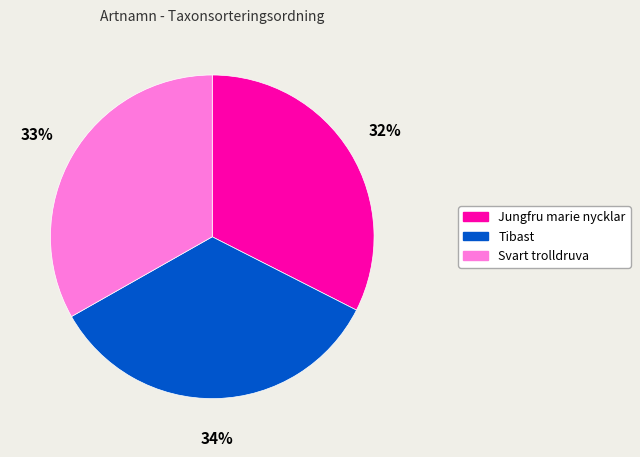

Is it true that Tibast is 34% of the pie?

True